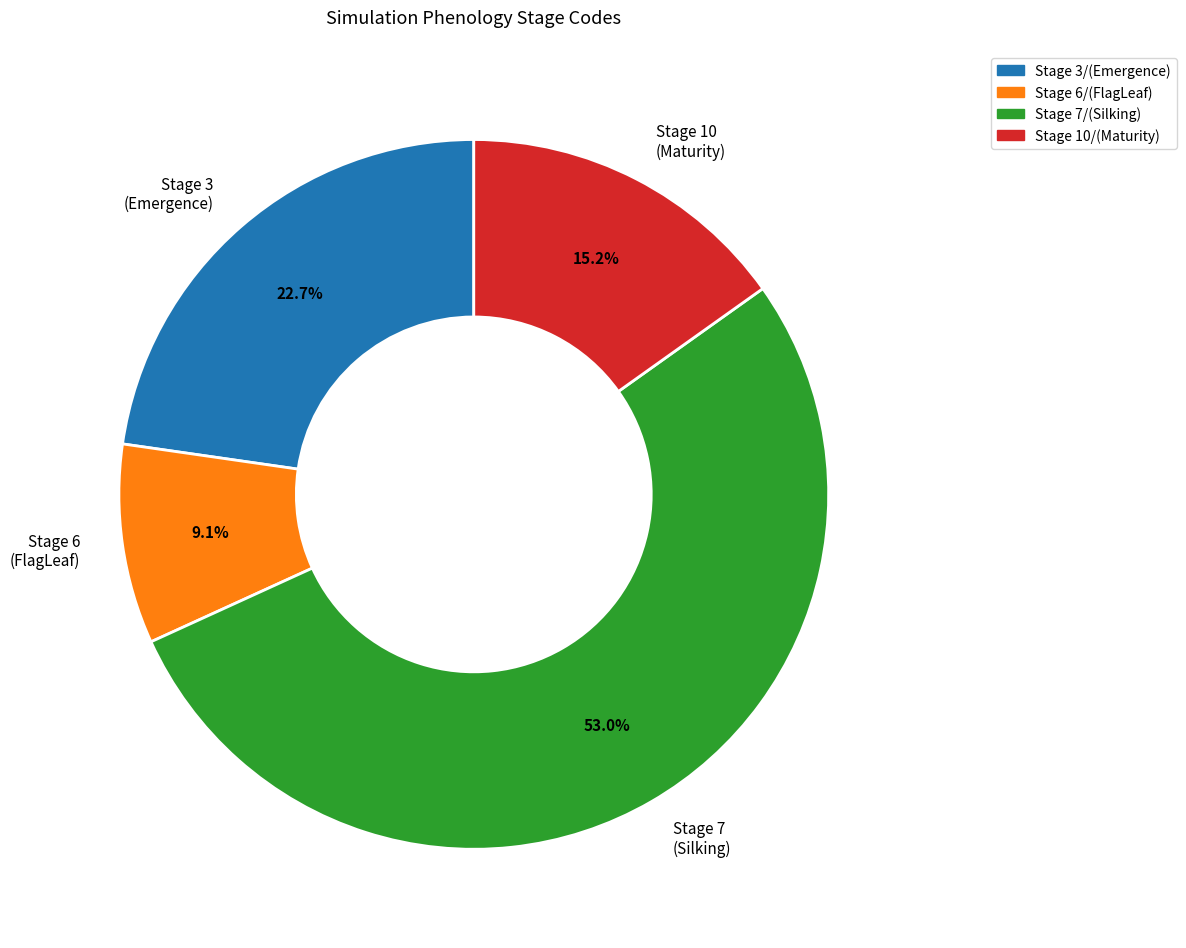

Is the sum of Stage 6 (FlagLeaf) and Stage 3 (Emergence) greater than half?

No